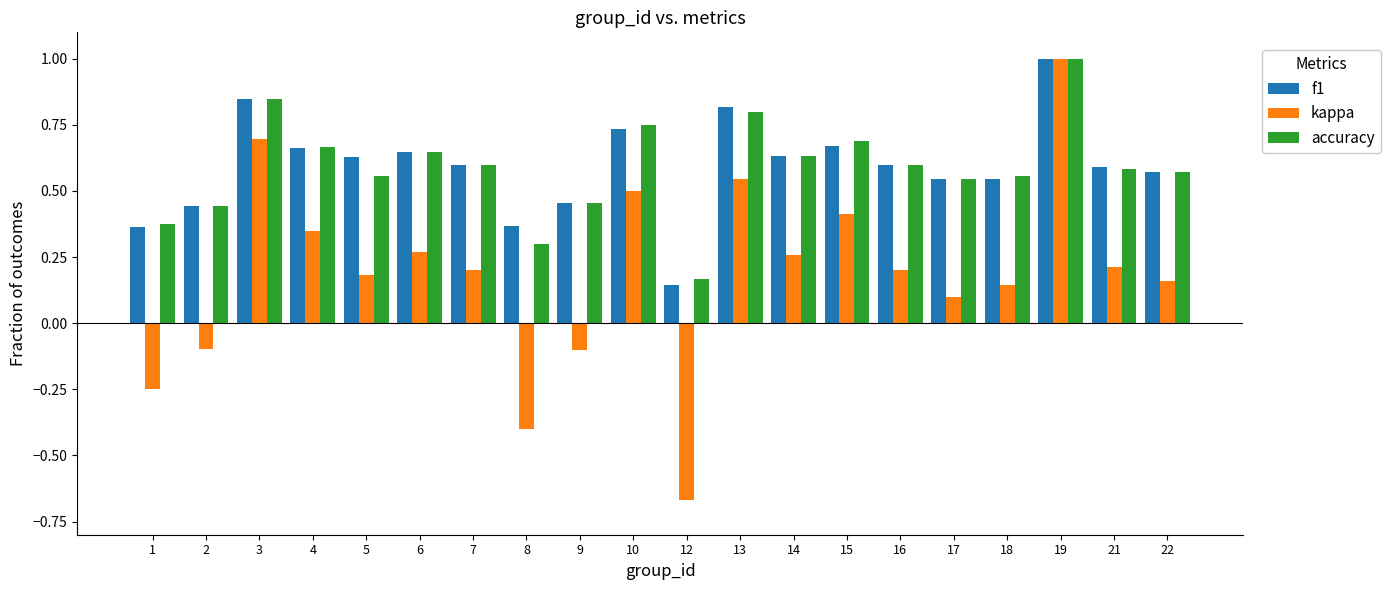

The value of kappa at 5 is 0.2. True or false?

True